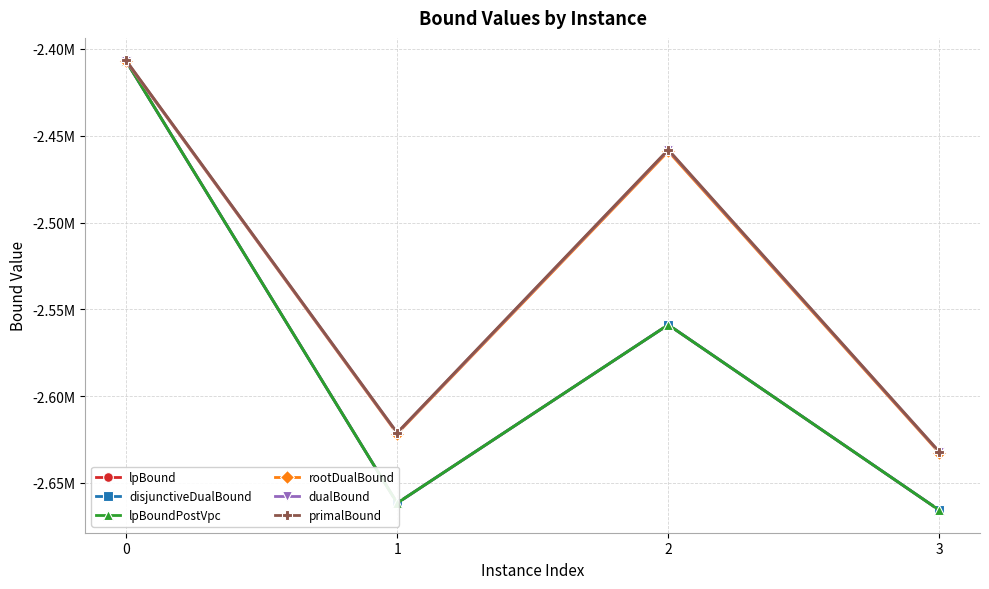

Which series has the largest range (max minus min)?

lpBoundPostVpc